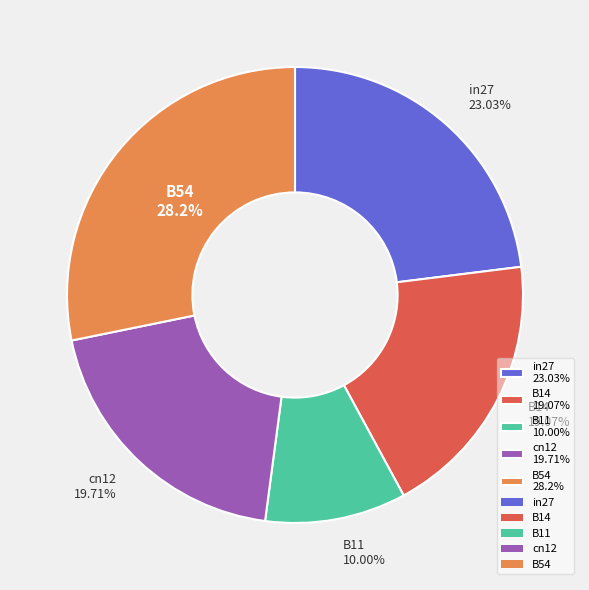

What is the largest slice in the pie chart?

B54